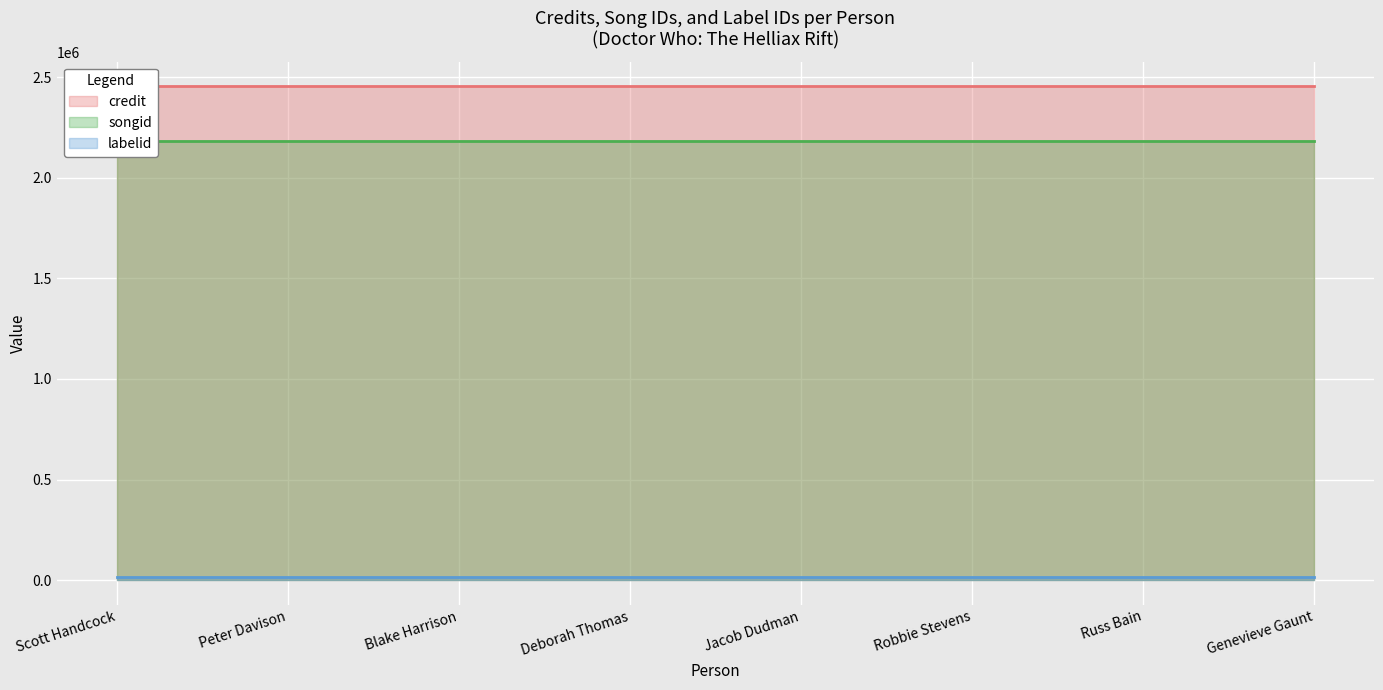

The value of labelid at Peter Davison is 16092. True or false?

True